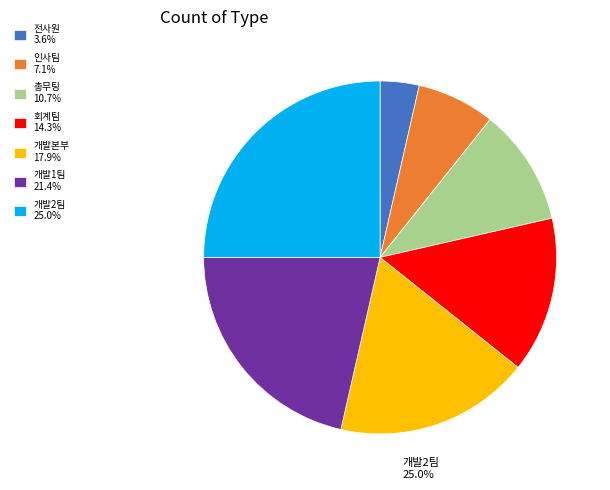

Is the sum of 총무팅 and 회계팀 greater than half?

No